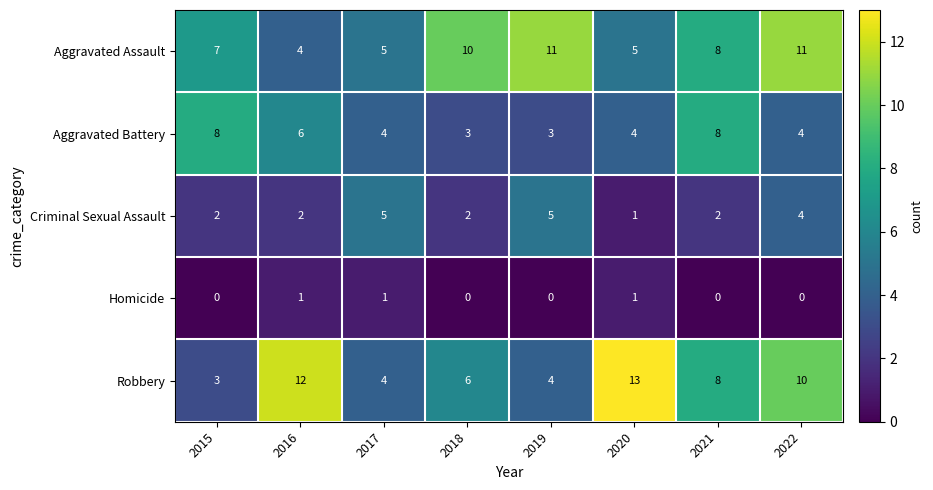

Which series has the largest total across all categories?

Aggravated Assault